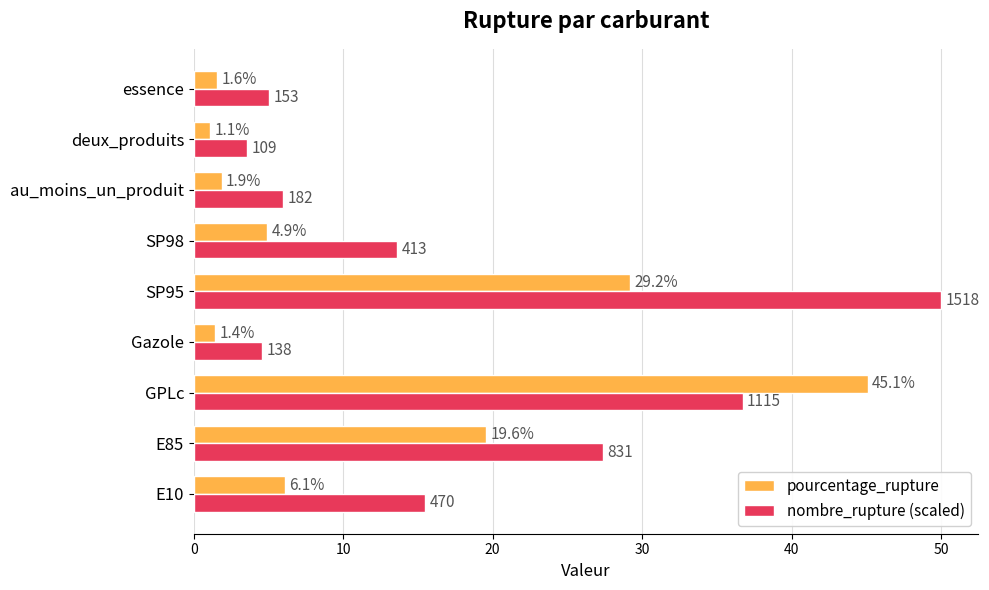

Which series has the widest spread of values?

nombre_rupture (scaled)